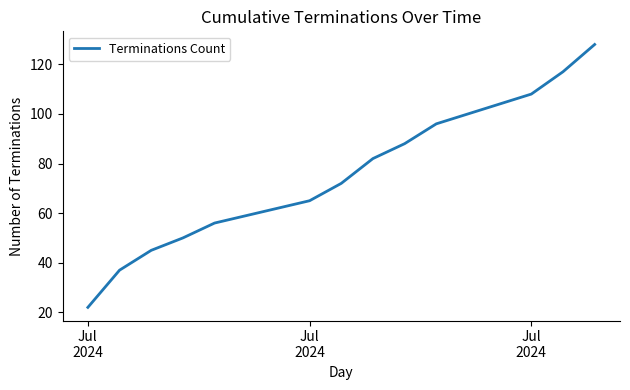

What is the difference between the maximum and minimum values?

106